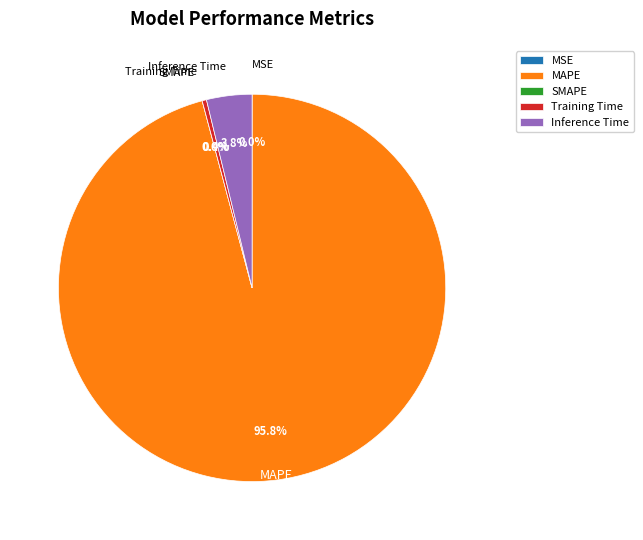

The SMAPE slice represents 0% of the pie. True or false?

True